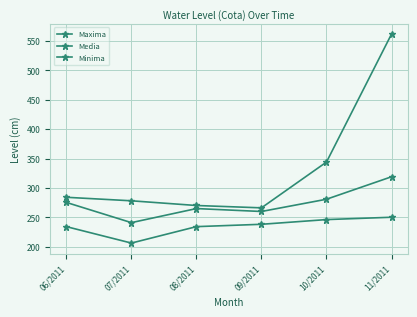

True or false: Media and Maxima intersect in this chart.

False